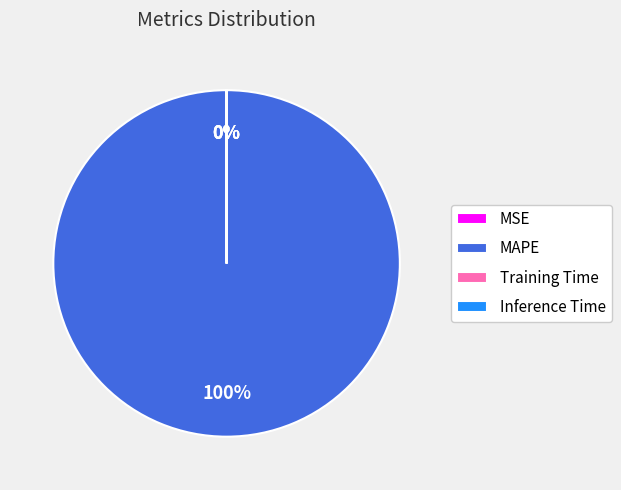

How many segments does this pie chart have?

4